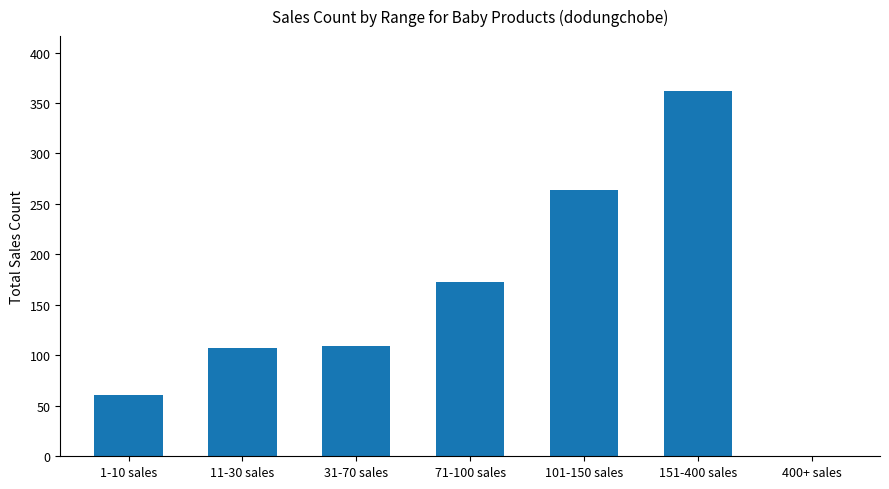

True or false: the data shows 362 at 151-400 sales.

True